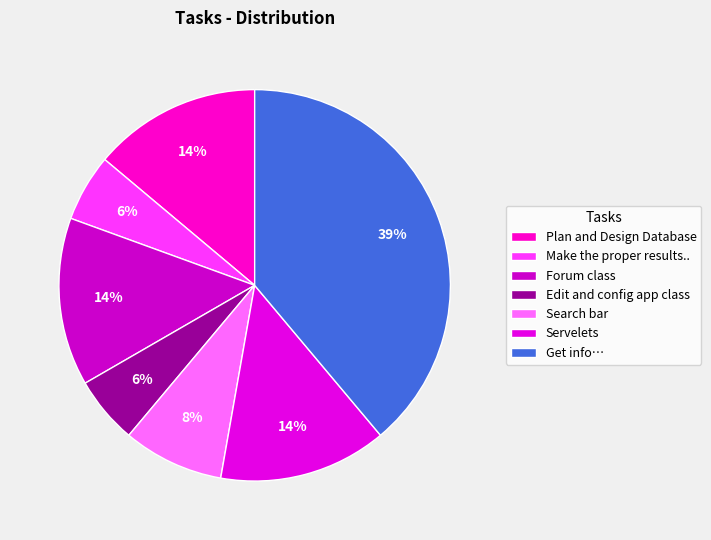

How many segments does this pie chart have?

7